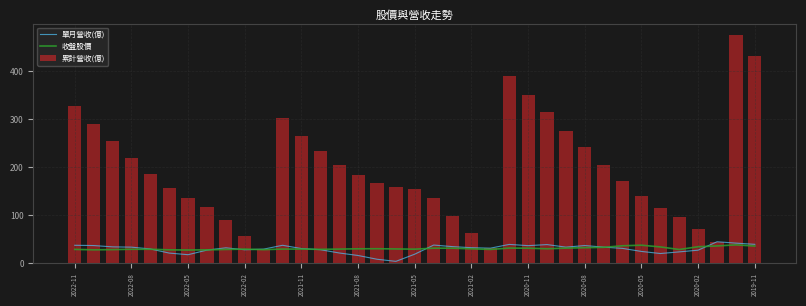

The value of 累計營收(億) at 2020-05 is 141.0. True or false?

True